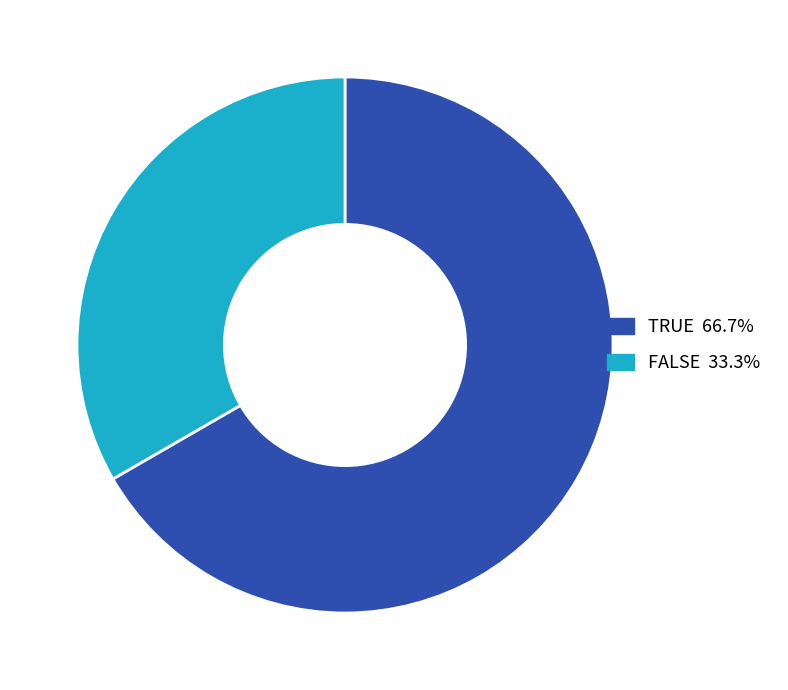

Approximately how many times larger is the value at FALSE compared to TRUE?

0.5